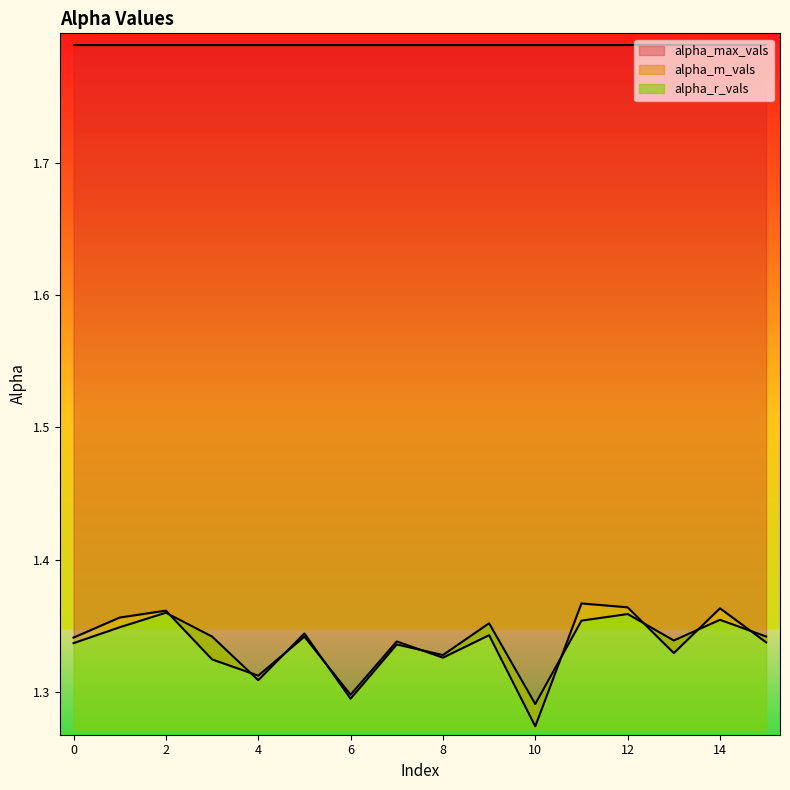

Is it true that alpha_max_vals equals 1.8 at 4?

False